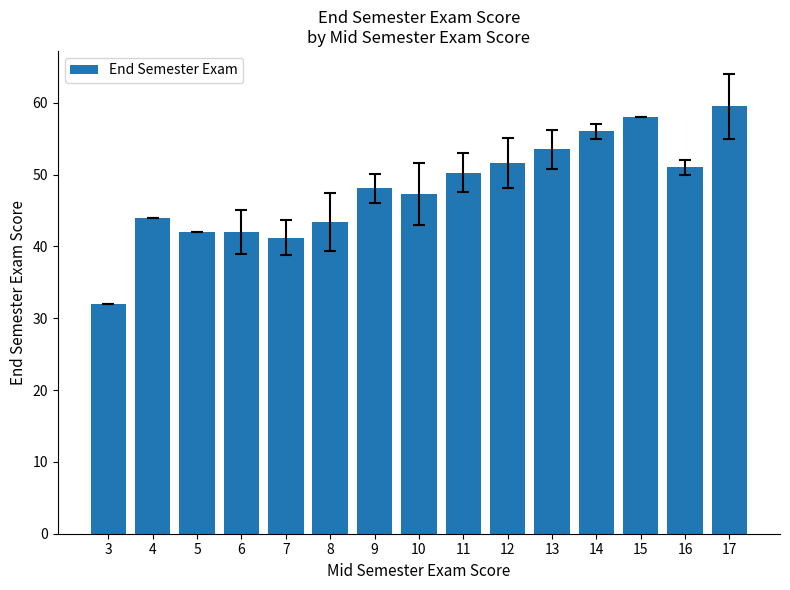

How many bars are there in total?

15